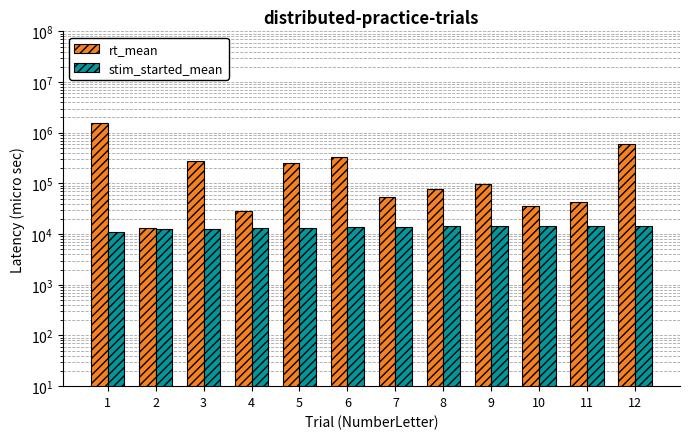

True or false: stim_started_mean has a value of 22456.1 at 9.

False